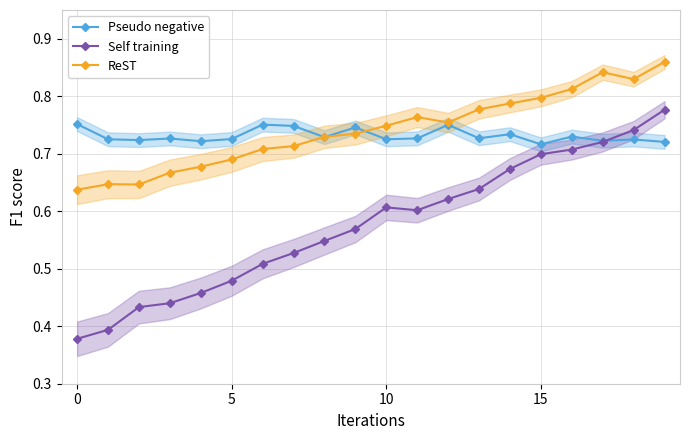

True or false: Self training and ReST cross at least once.

False